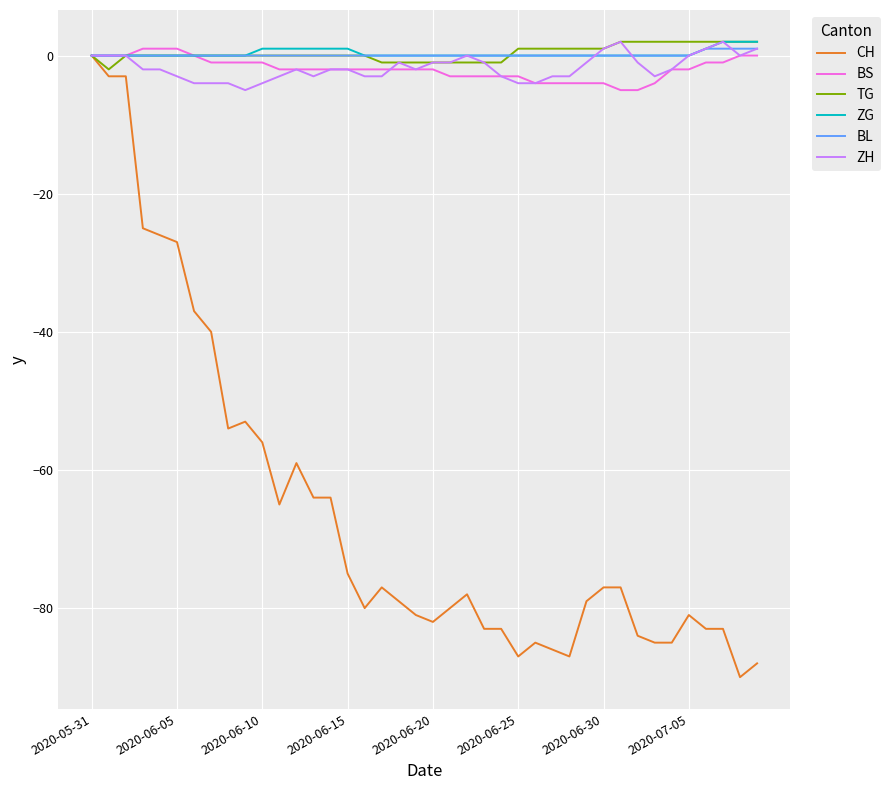

Which series has the widest spread of values?

CH